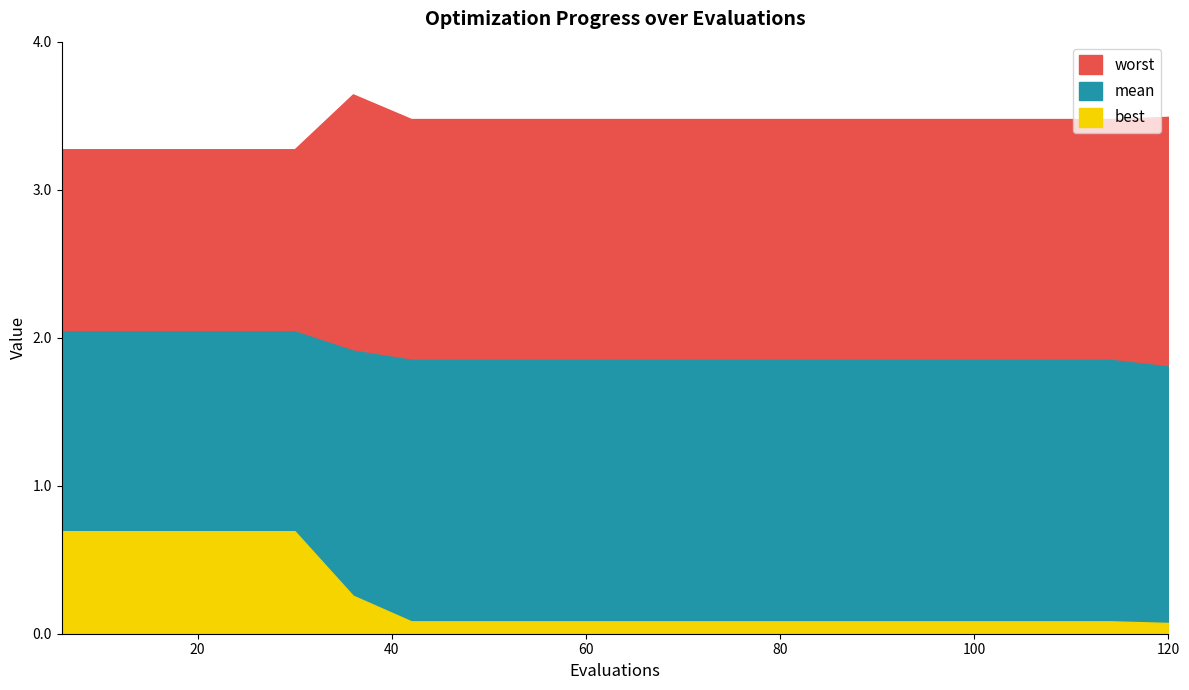

True or false: mean and worst intersect in this chart.

False